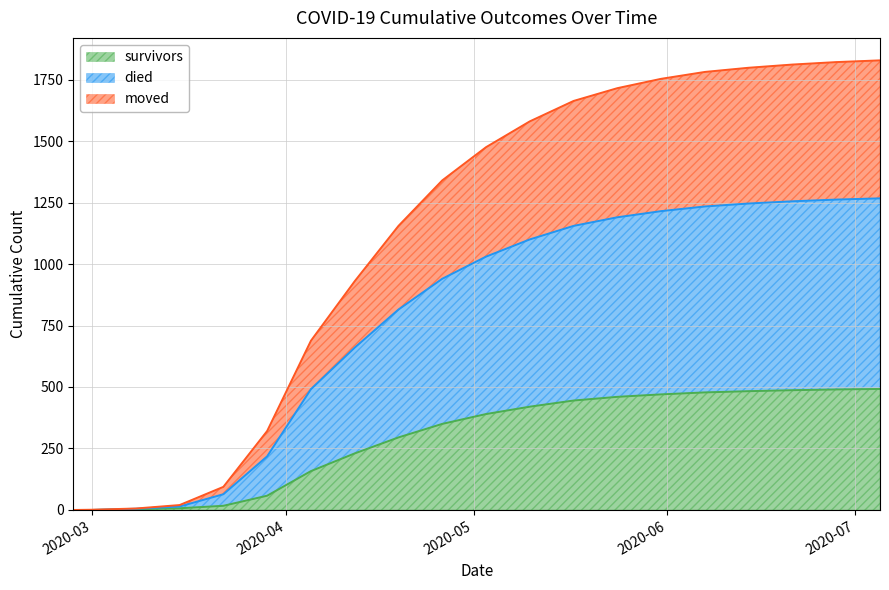

What is the maximum value for survivors?

492